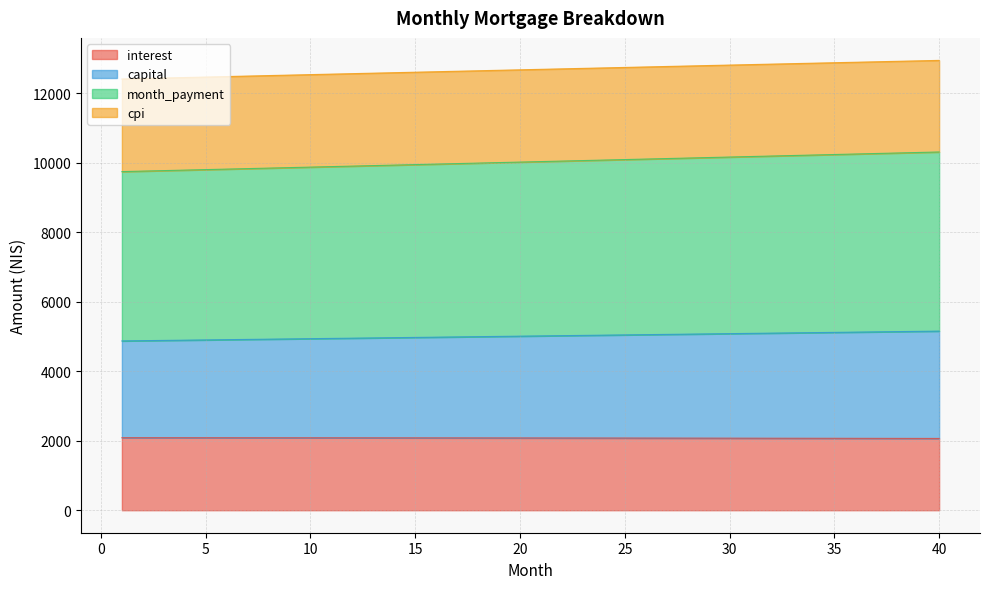

List the series in order of their peak value, lowest first.

interest, capital, month_payment, cpi